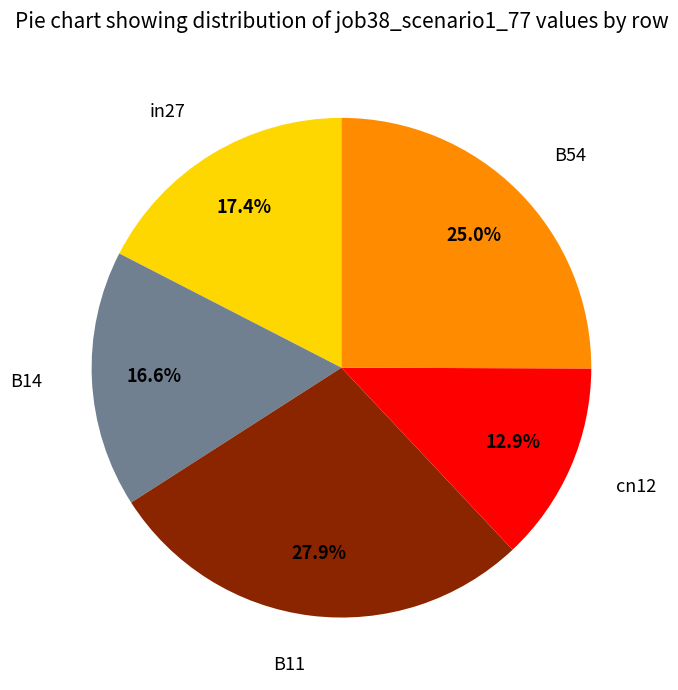

Rank the categories by value from lowest to highest.

cn12, B14, in27, B54, B11